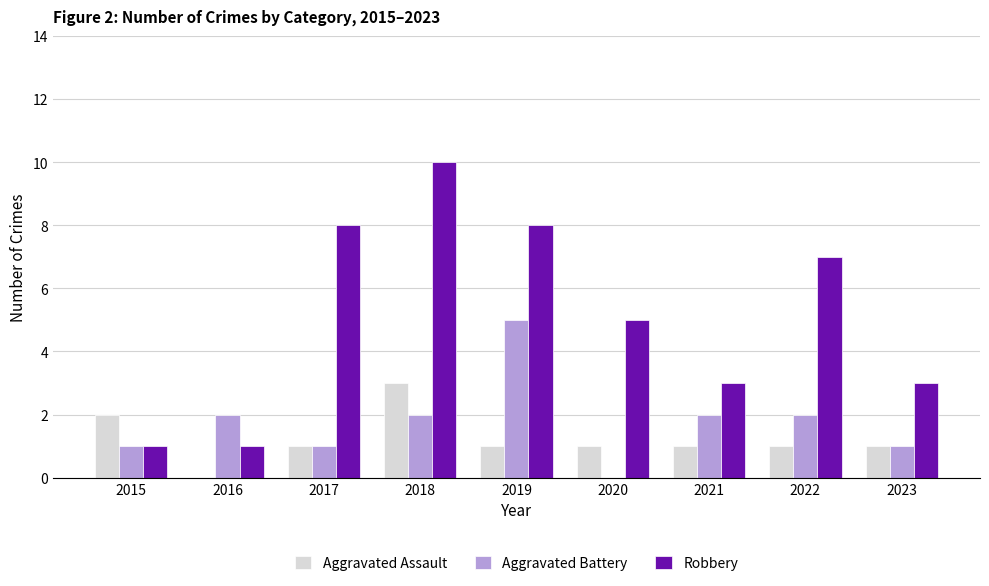

At which category does the chart reach its peak across all series?

2018